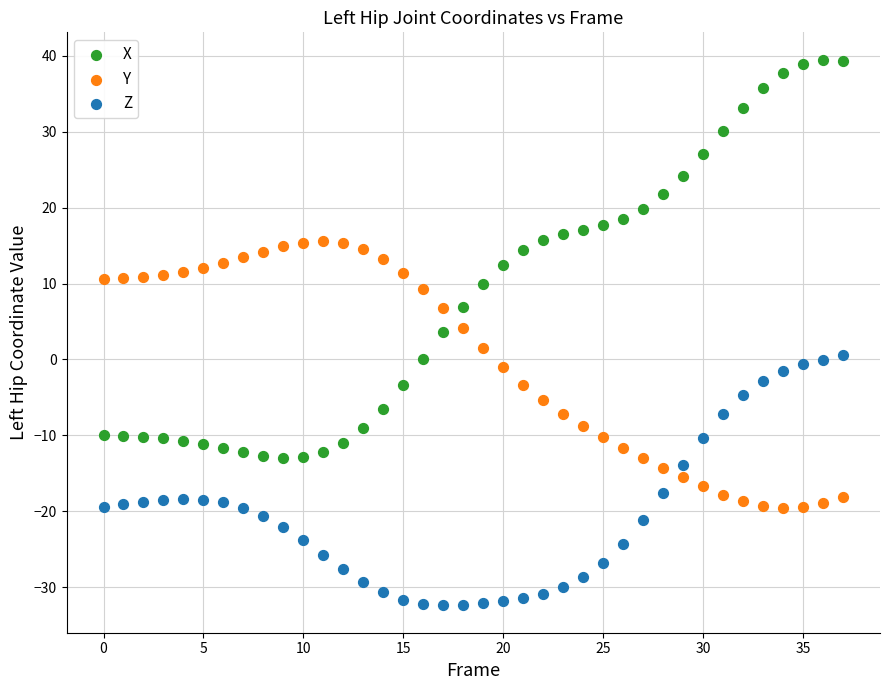

Across all data points, what is the range of Y values (max minus min)?

71.9